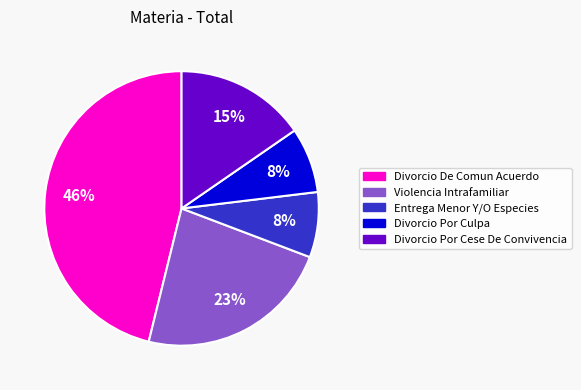

Is there a majority slice in this chart?

No